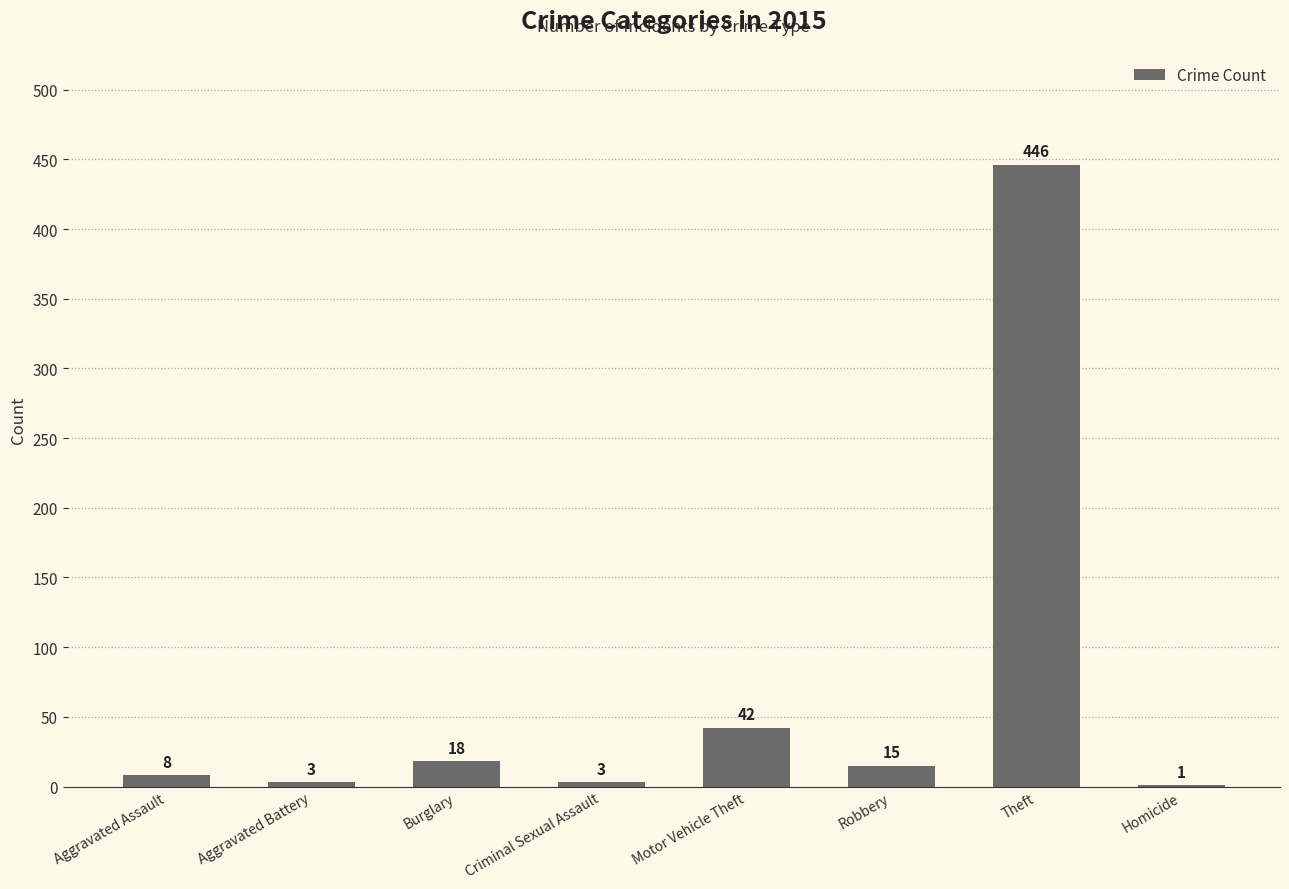

What is the sum of the values at Motor Vehicle Theft and Aggravated Battery?

45